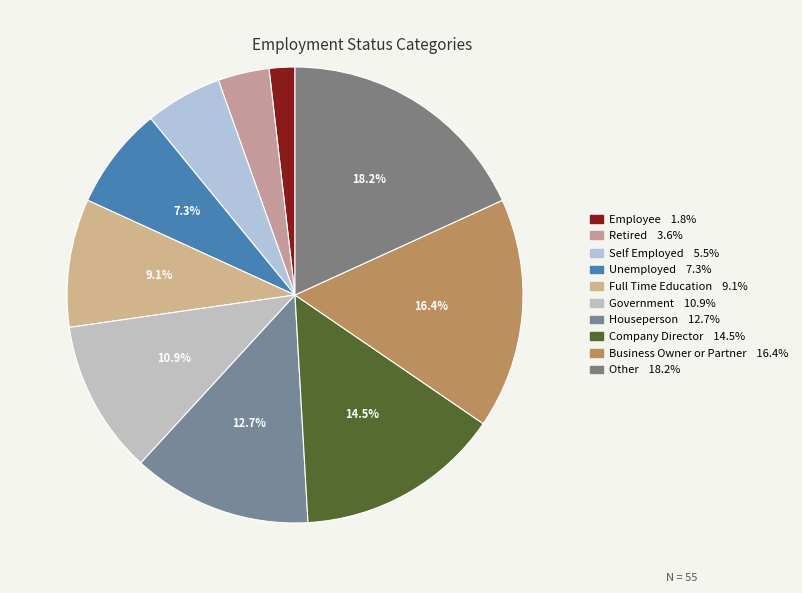

Between Government and Company Director, which is larger?

Company Director